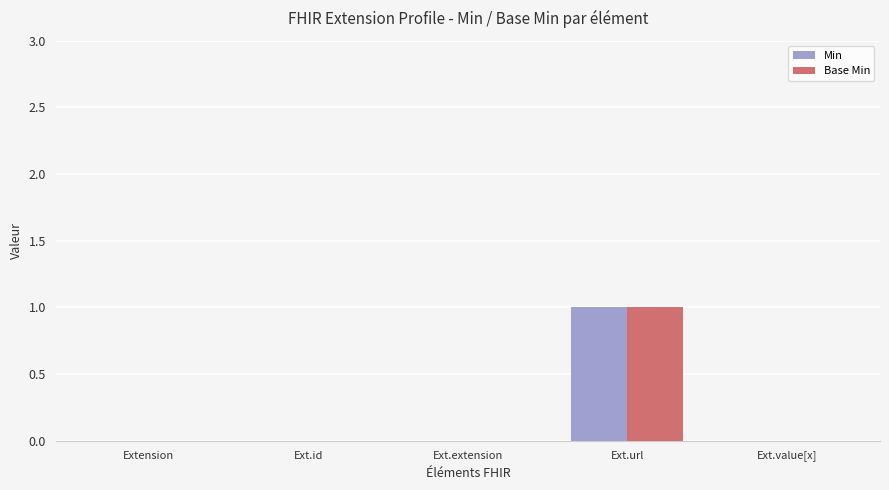

Reading right to left, what are all the values shown in this chart?

Min: 0	1	0	0	0
Base Min: 0	1	0	0	0